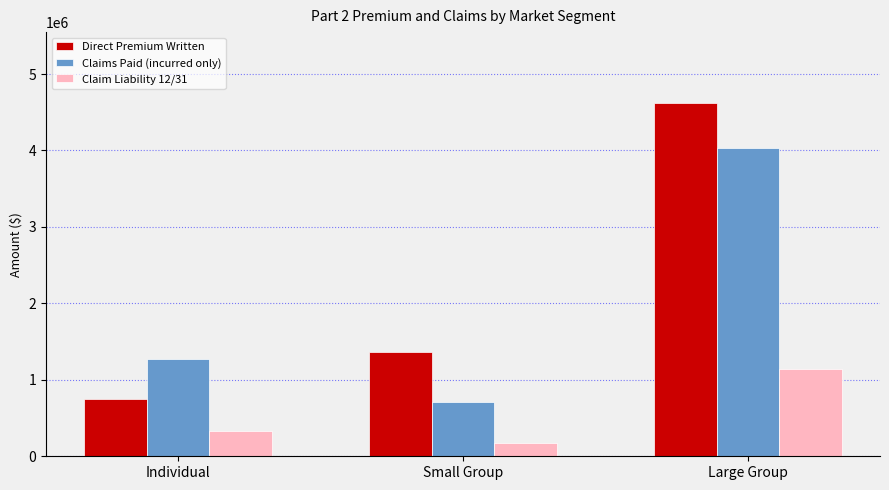

Rank the categories by Direct Premium Written value from highest to lowest.

Large Group, Small Group, Individual